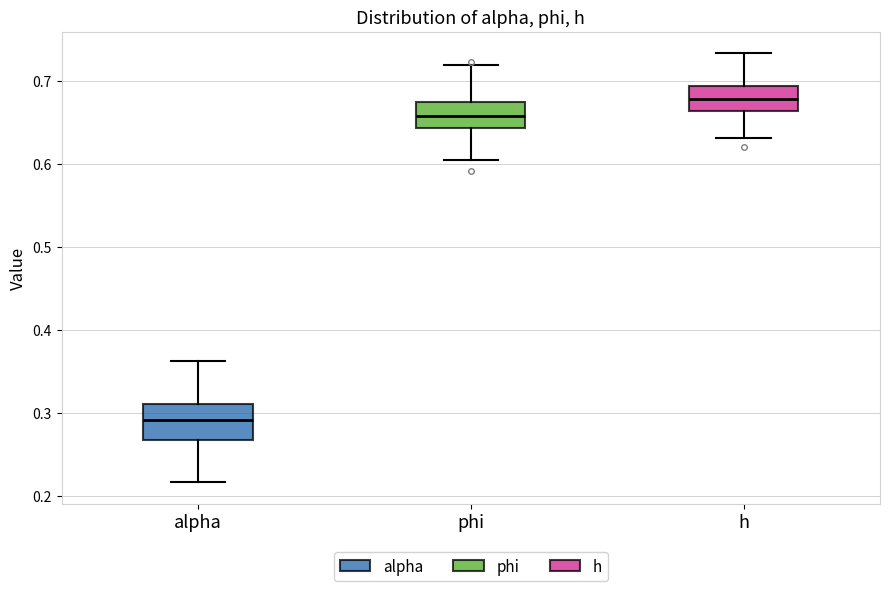

Which box is the tallest, from its lower edge to its upper edge?

alpha